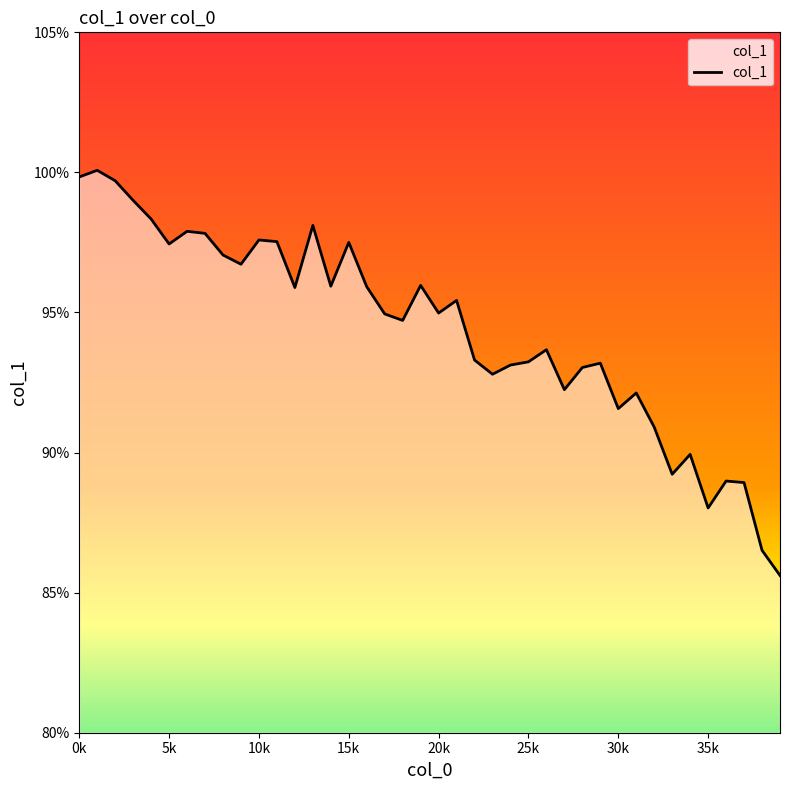

What is the greatest value displayed?

100.1